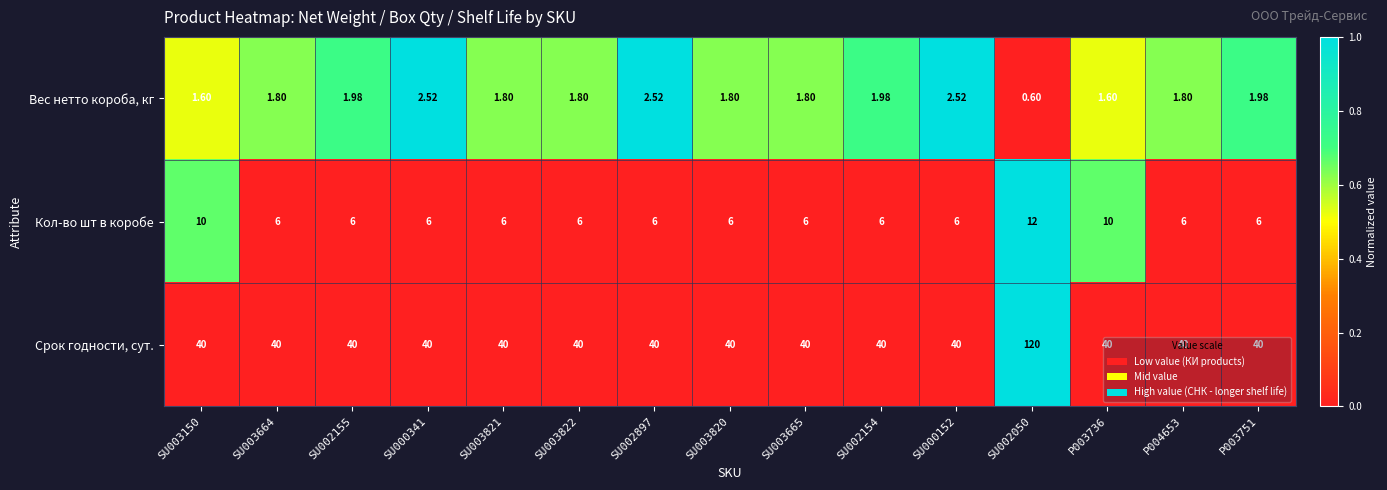

At how many categories does at least one series exceed 0?

15